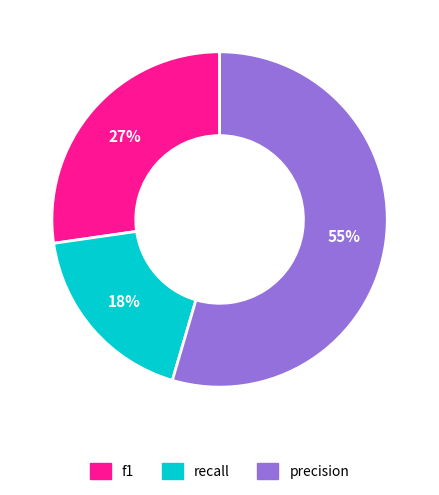

Combined, do f1 and recall account for over 50%?

No